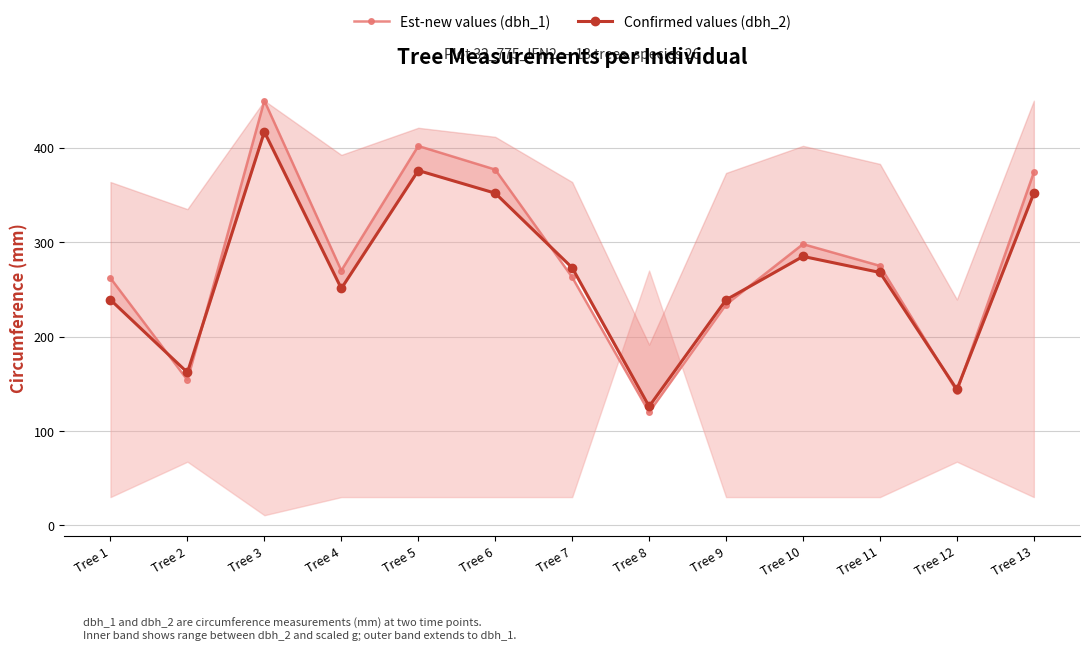

Between Tree 4 and Tree 12, which series saw the biggest shift?

Est-new values (dbh_1)